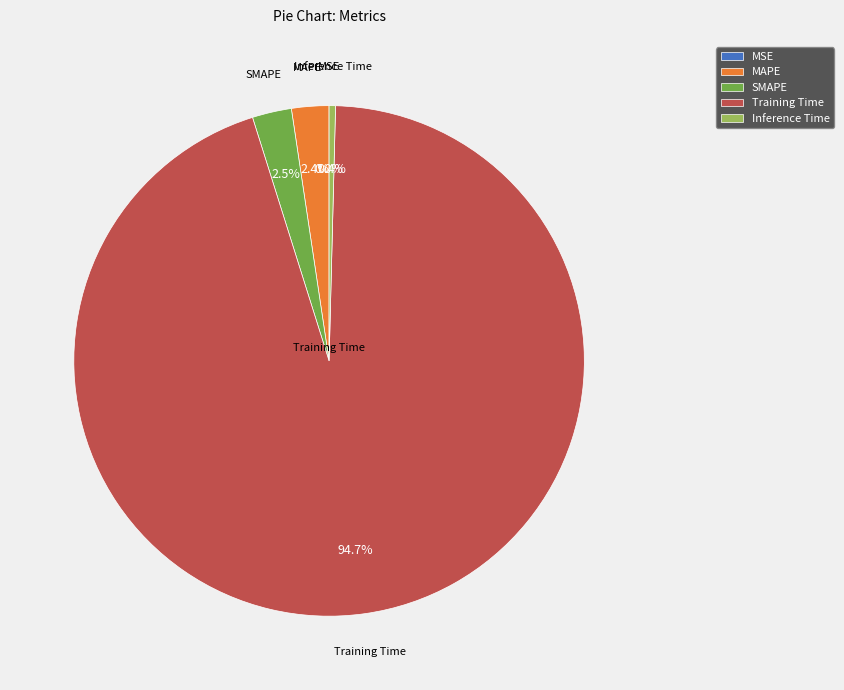

Is it true that MAPE is 2% of the pie?

True